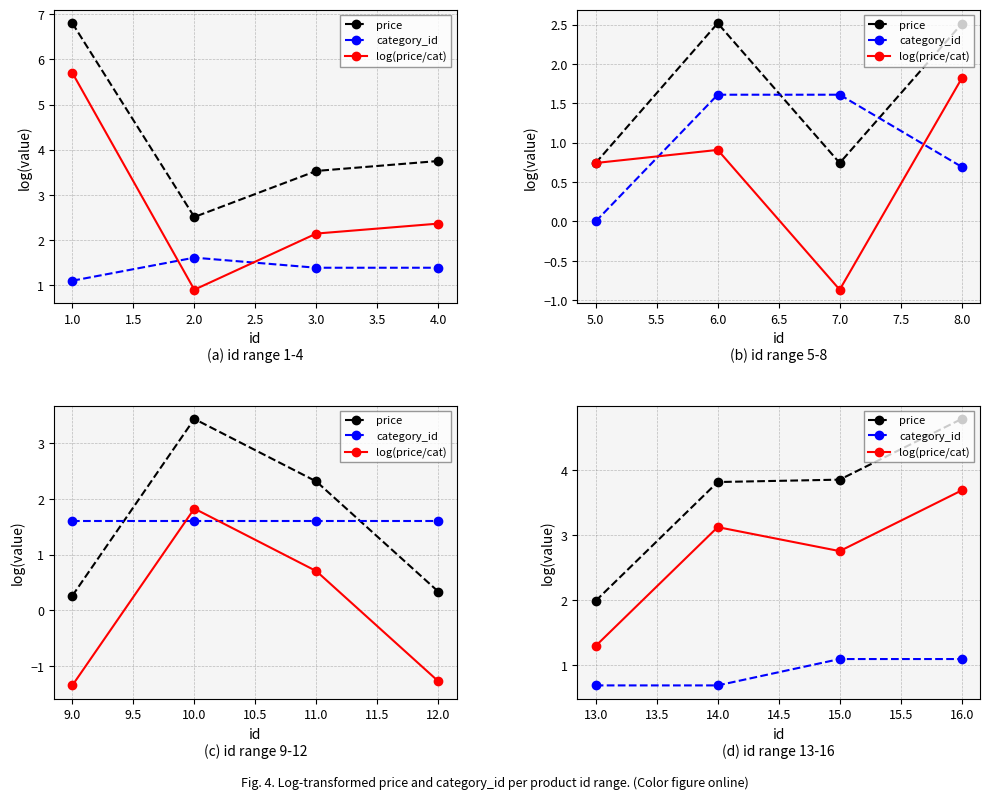

True or false: log(price/cat) and price cross at least once.

False